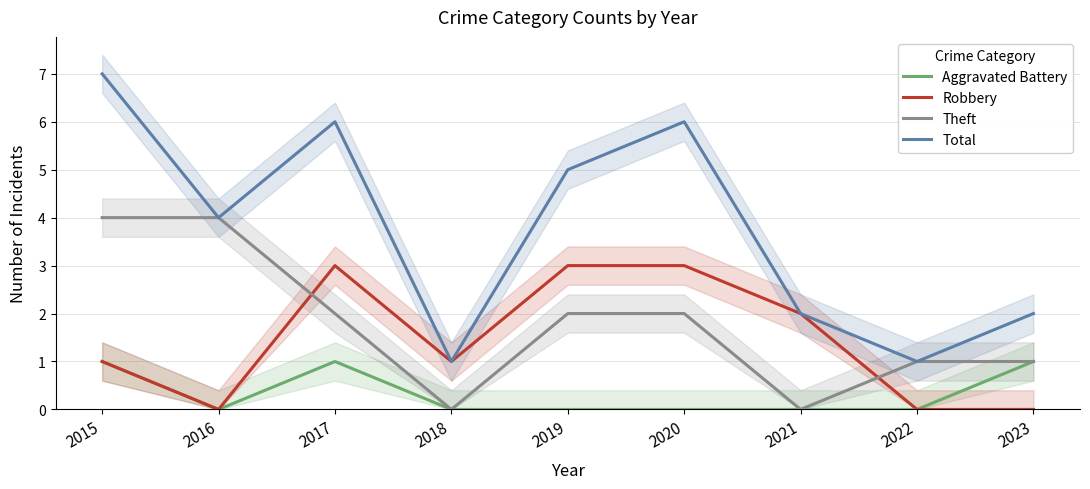

What is the sum of all Robbery values?

13